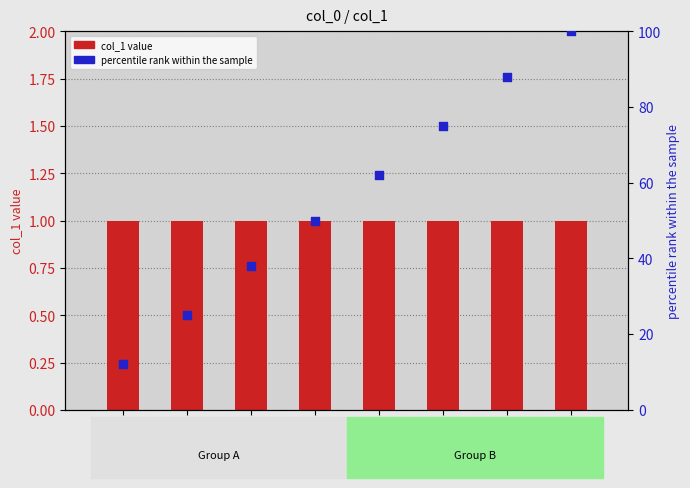

What is the total value across all series at 4198616?

51